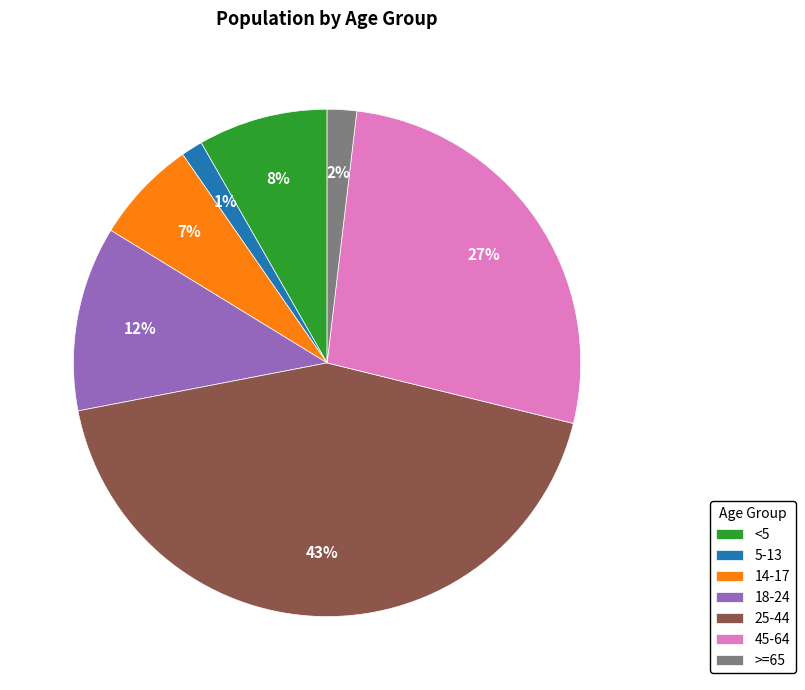

How many segments does this pie chart have?

7